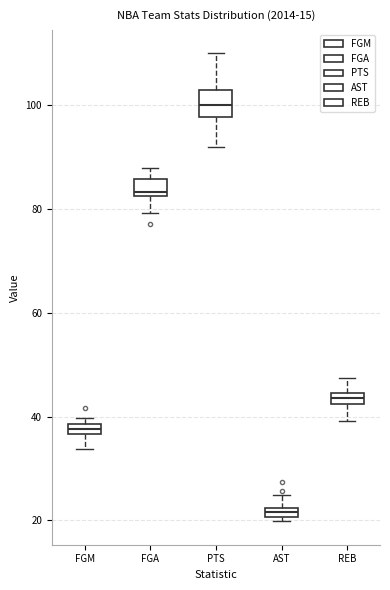

Where does the upper whisker of the box for FGA end on the y-axis? The values are not printed on the chart, so give them approximately, as read against the axis.

88